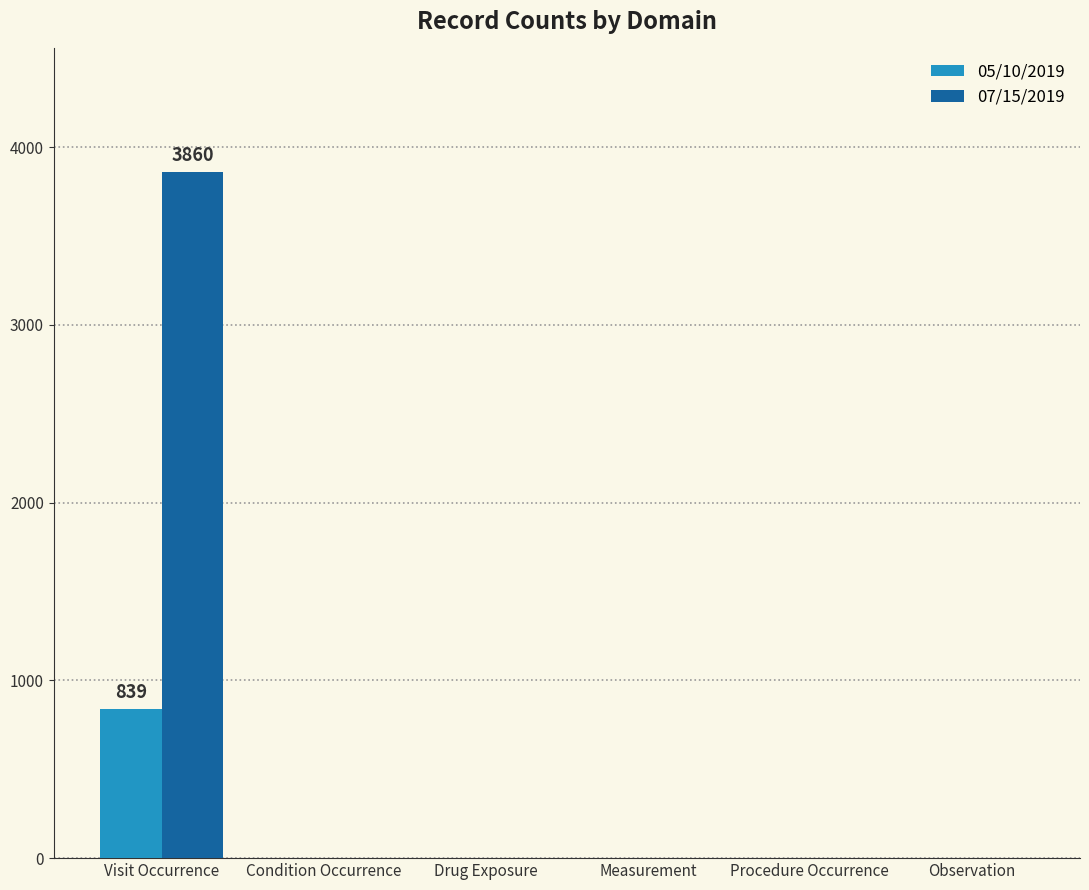

The value of 05/10/2019 at Visit Occurrence is 257. True or false?

False